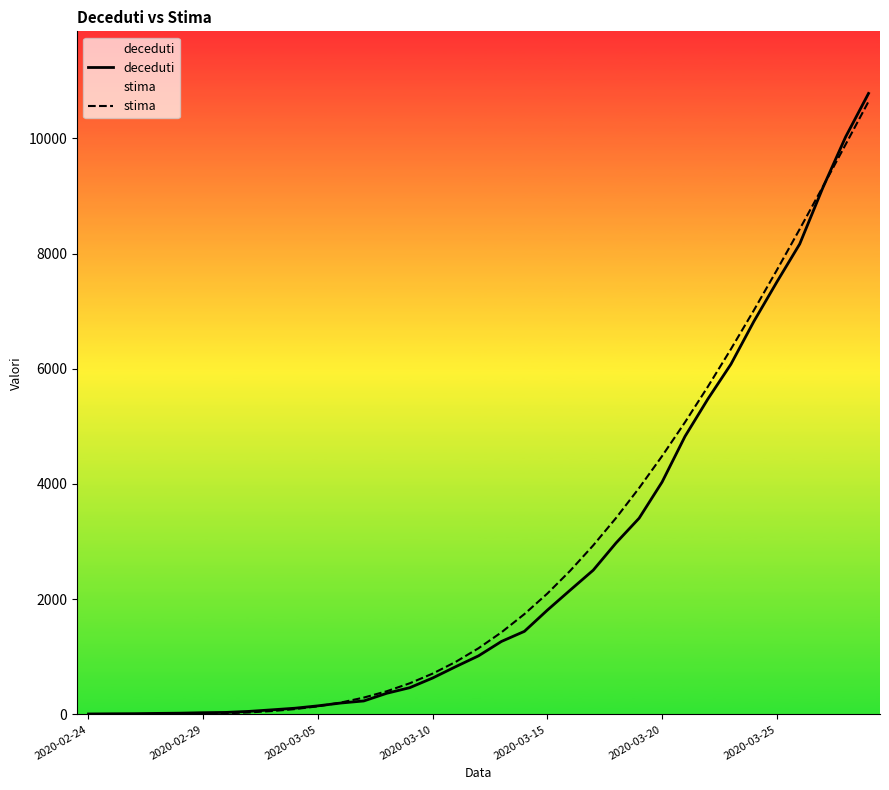

Which series has the largest range (max minus min)?

deceduti